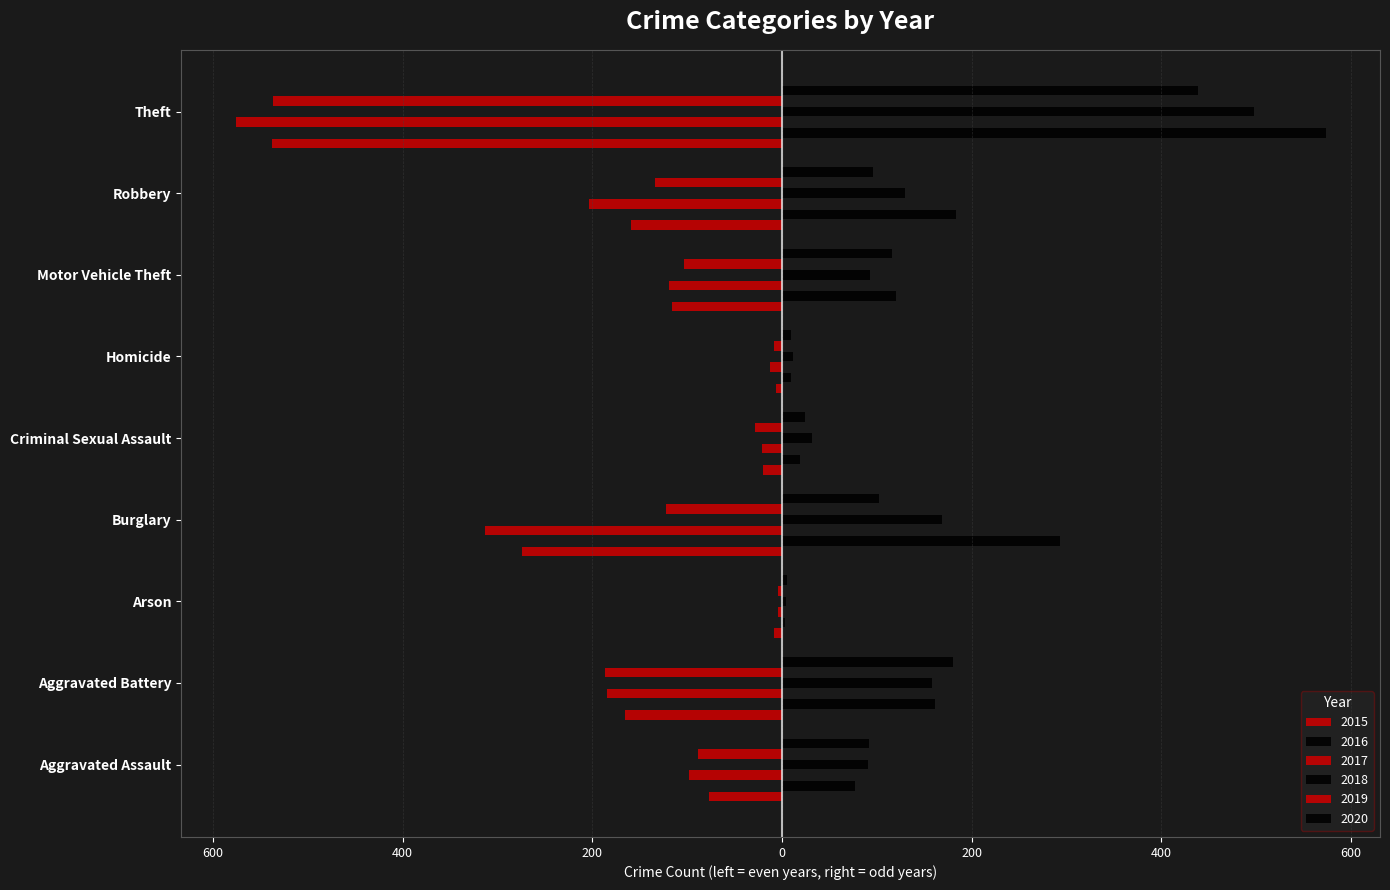

What is the maximum value shown in the chart?

573